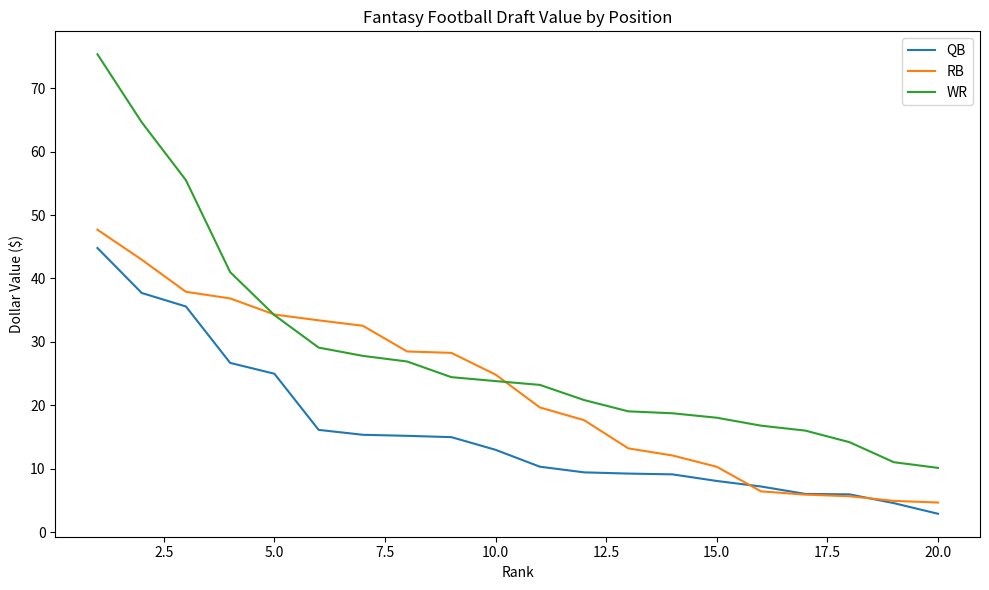

True or false: QB and WR cross at least once.

False